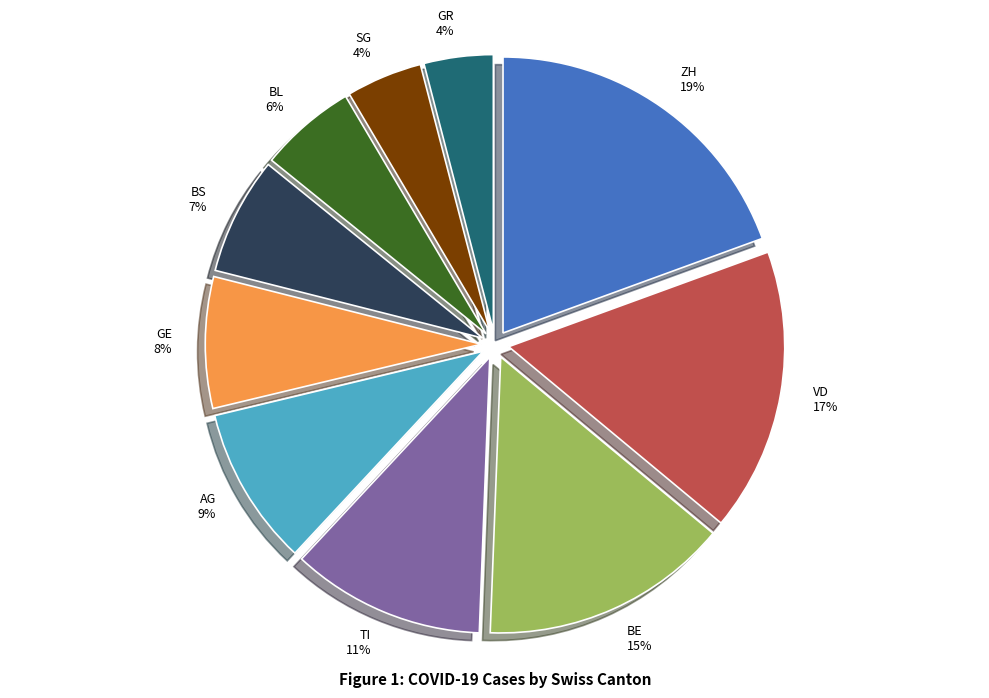

How many slices are in this pie chart?

10